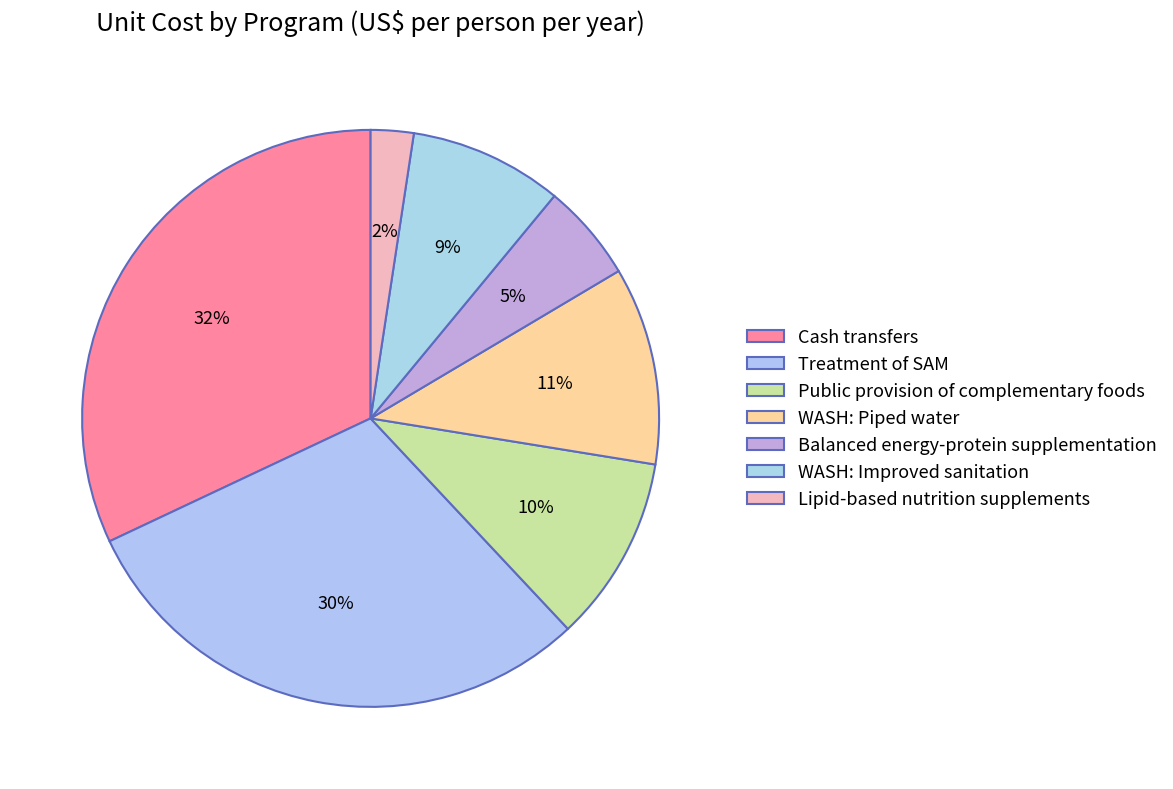

What is the largest slice in the pie chart?

Cash transfers